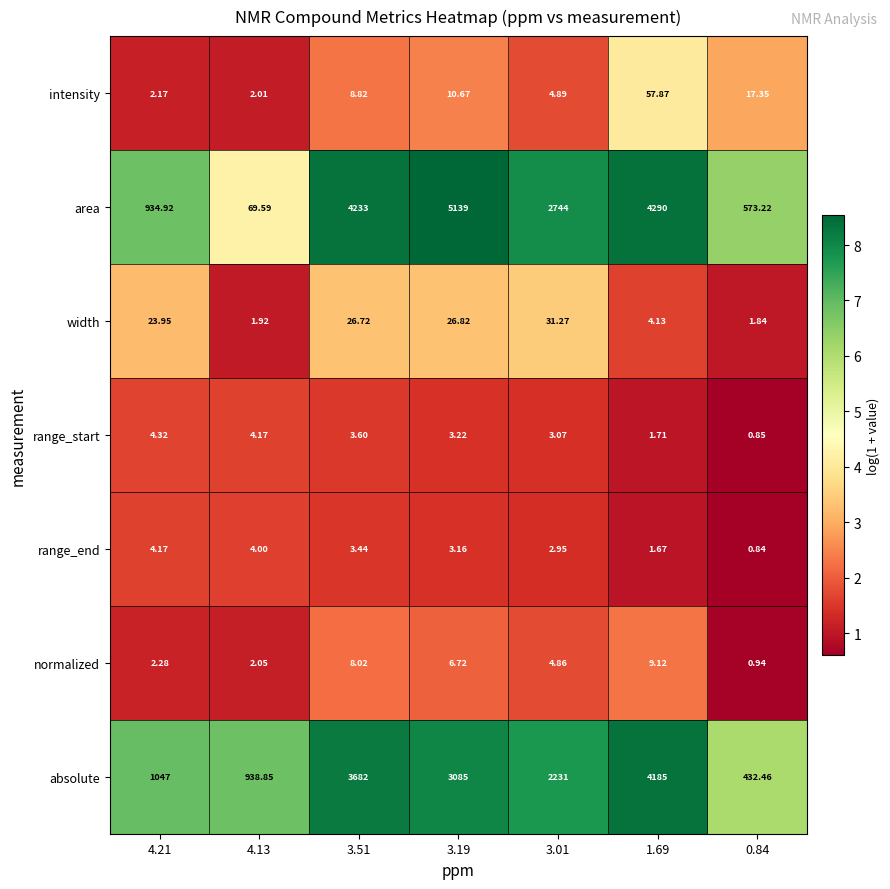

Which series has the largest range (max minus min)?

area